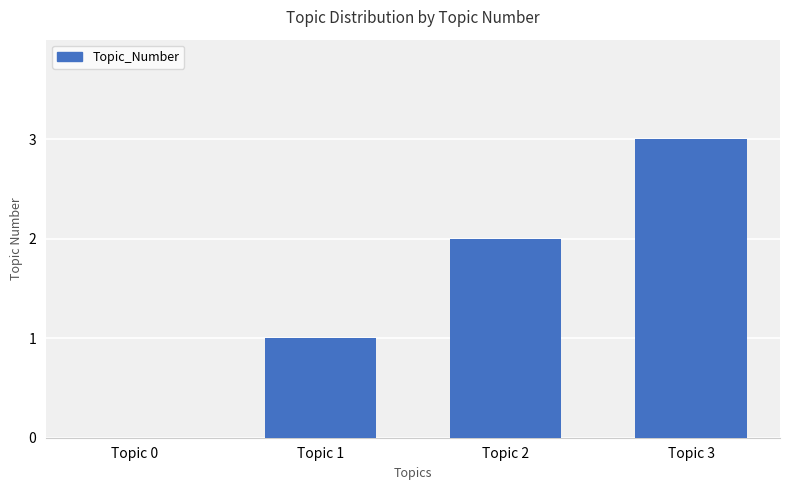

Is it true that the value at Topic 3 is 5?

False